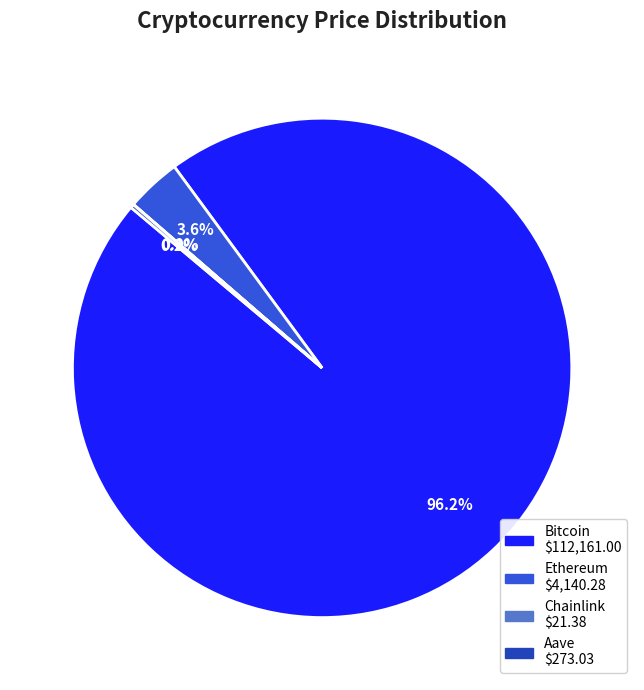

Which category has the biggest portion of the pie?

Bitcoin